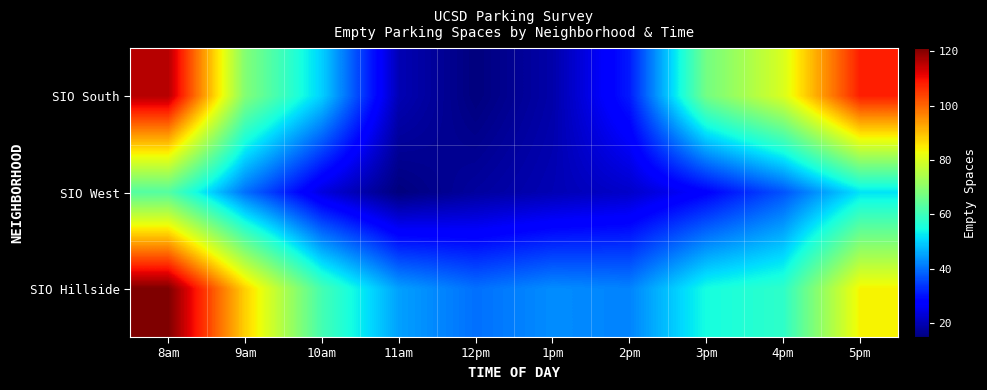

Reading left to right, what are all the values shown in this chart?

SIO South: 8am=116	9am=69	10am=50	11am=20	12pm=15	1pm=19	2pm=31	3pm=67	4pm=80	5pm=108
SIO West: 8am=63	9am=40	10am=24	11am=15	12pm=18	1pm=20	2pm=22	3pm=28	4pm=37	5pm=52
SIO Hillside: 8am=121	9am=88	10am=61	11am=45	12pm=40	1pm=43	2pm=42	3pm=55	4pm=58	5pm=84